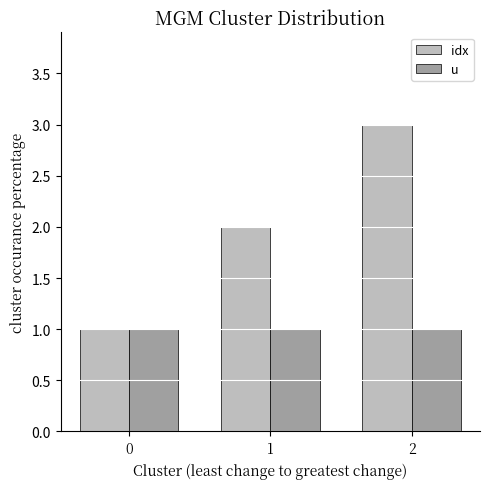

What are all the series names shown in the legend?

idx, u